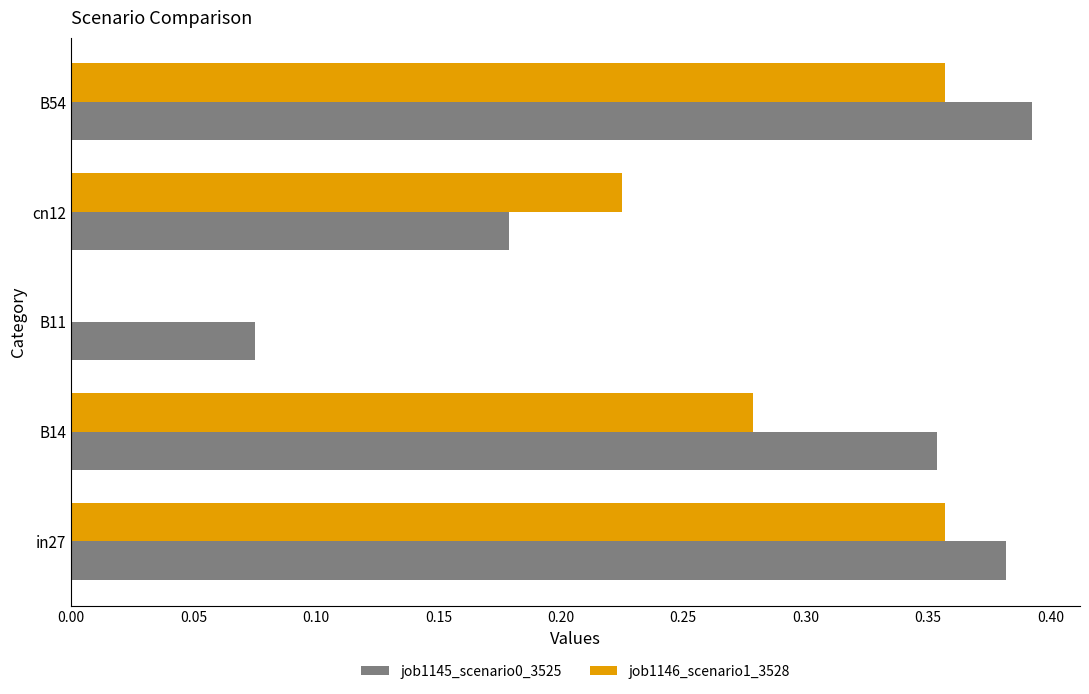

The value of job1146_scenario1_3528 at cn12 is 0.1. True or false?

False